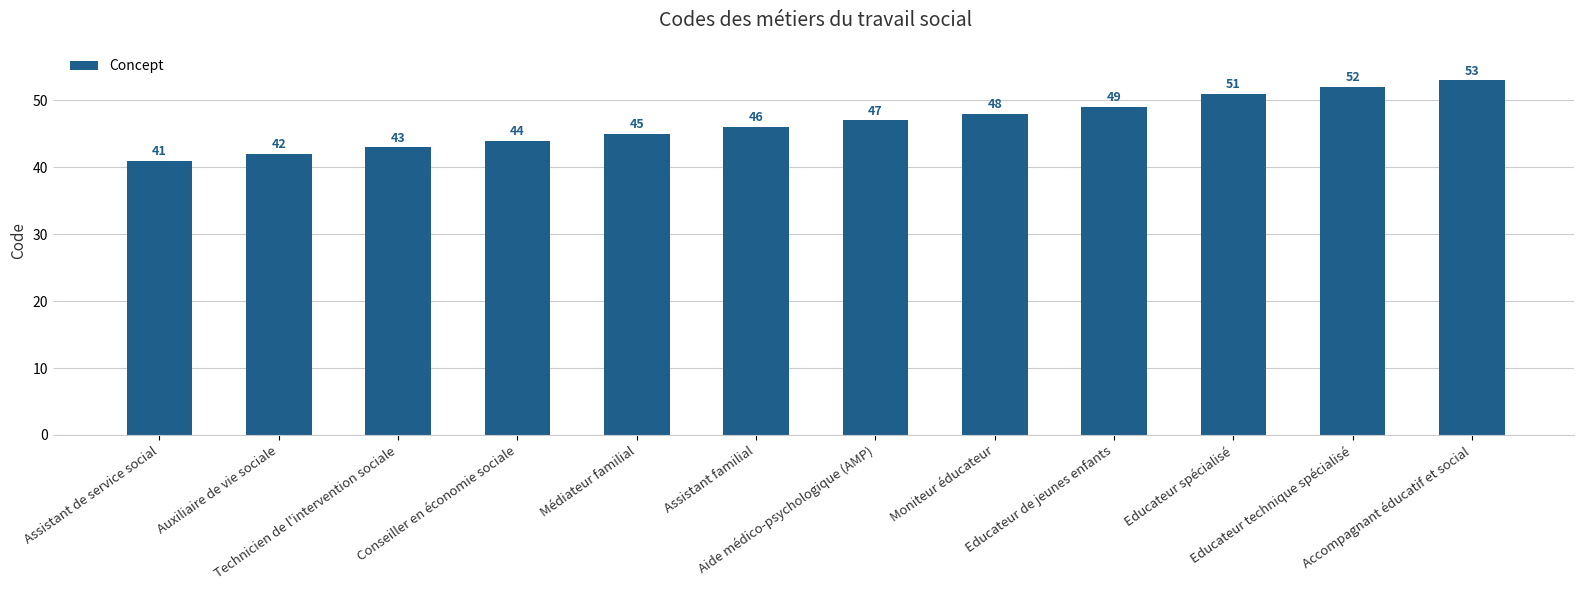

What is the average value?

47